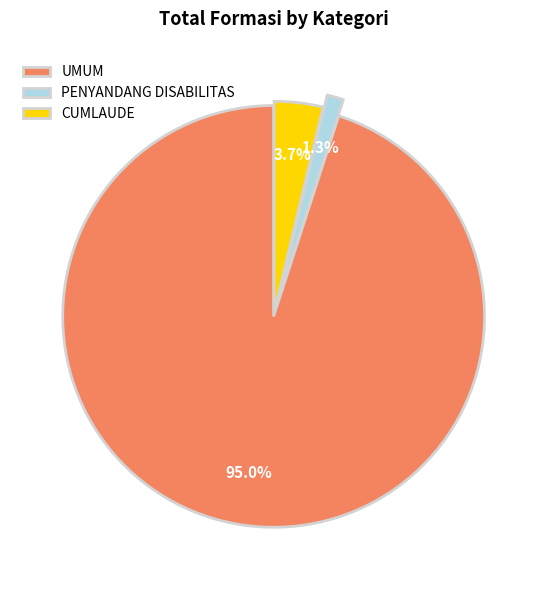

Rank the categories by value from lowest to highest.

PENYANDANG DISABILITAS, CUMLAUDE, UMUM